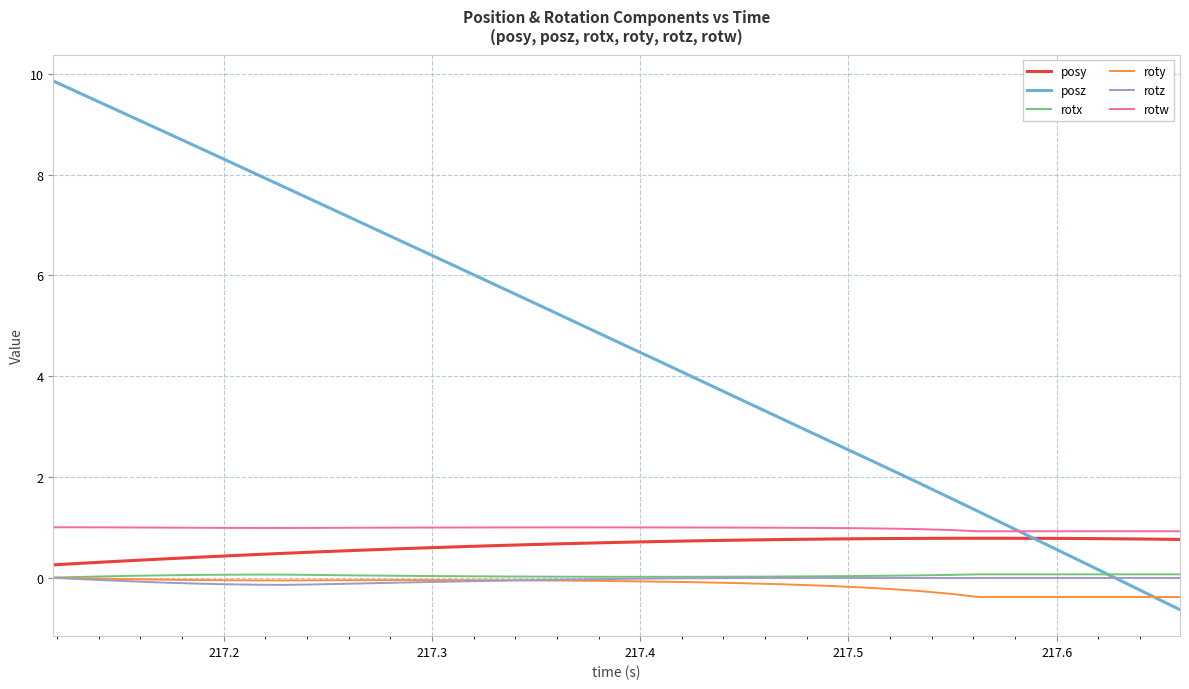

Which series has the largest total across all categories?

posz